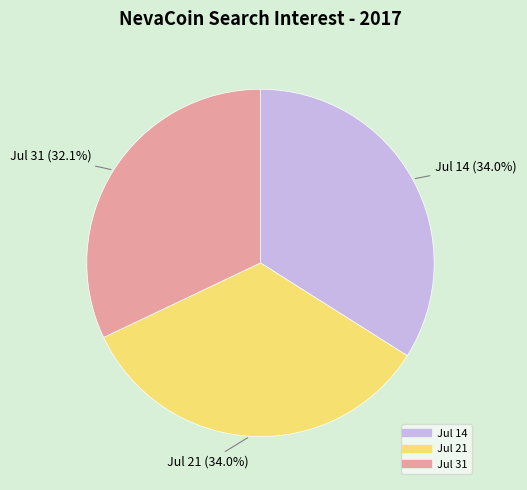

Is there a majority slice in this chart?

No